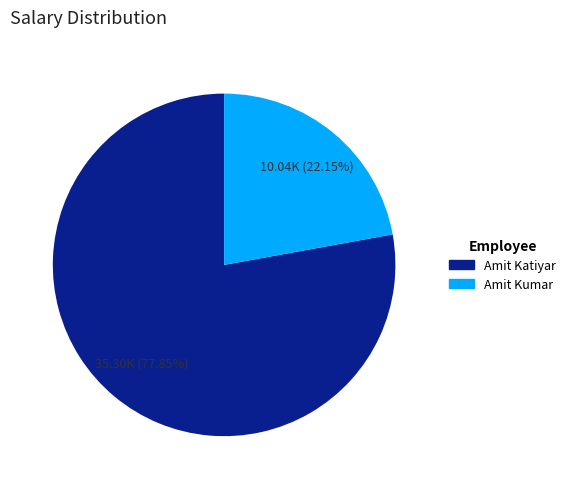

Count the number of slices in the pie.

2